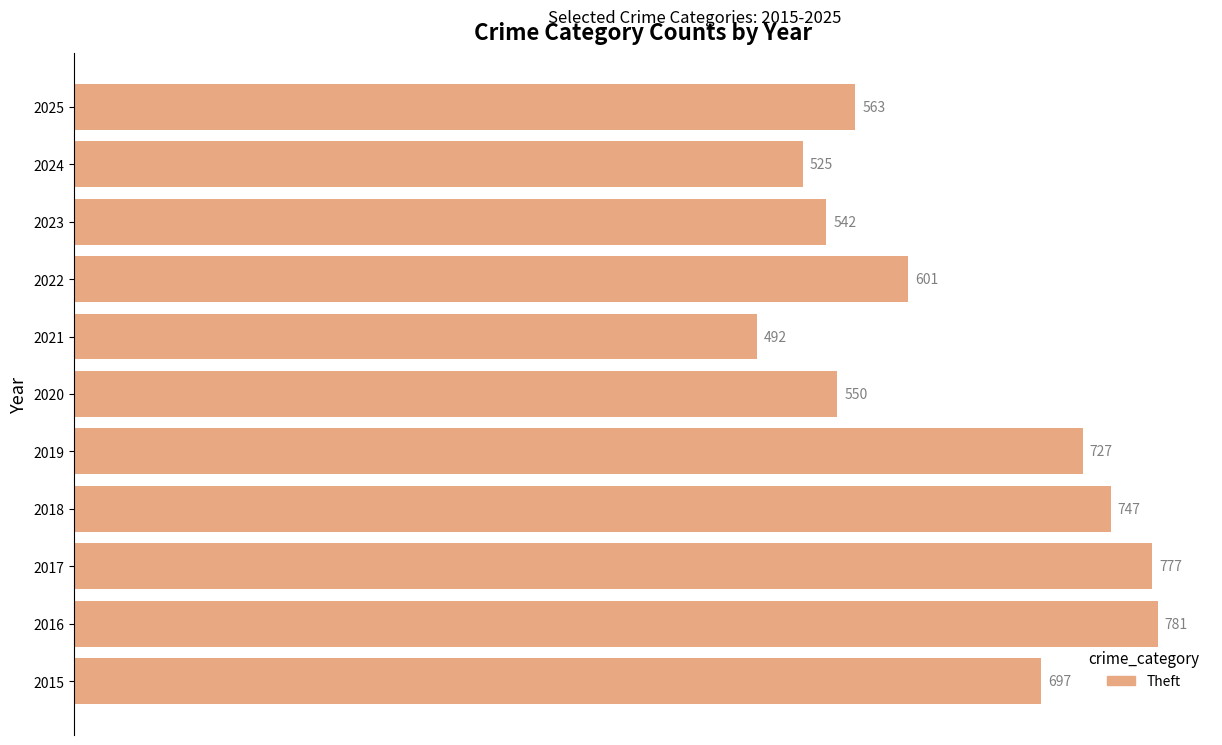

Which category has the highest value across all series?

2016